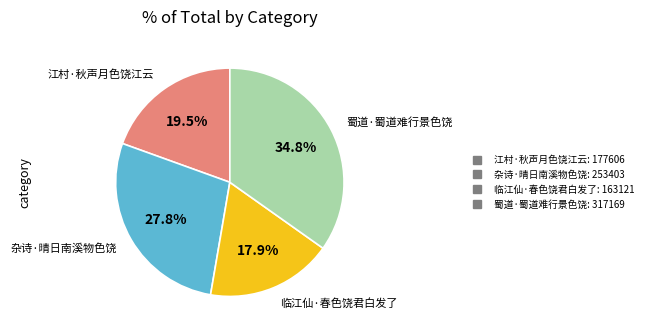

To the nearest percent, what percentage of the pie is 杂诗·晴日南溪物色饶?

28%